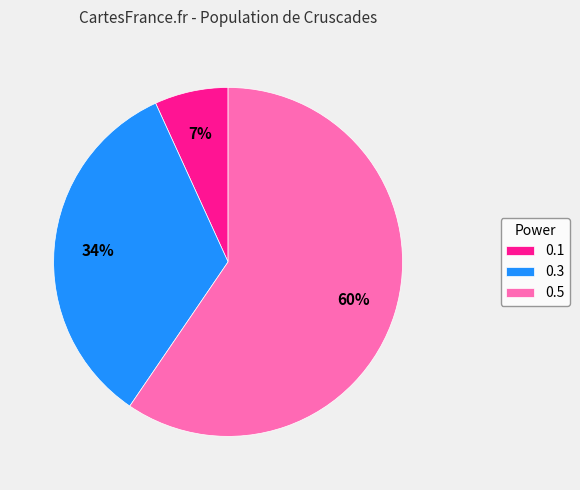

Which category has the smallest portion of the pie?

0.1